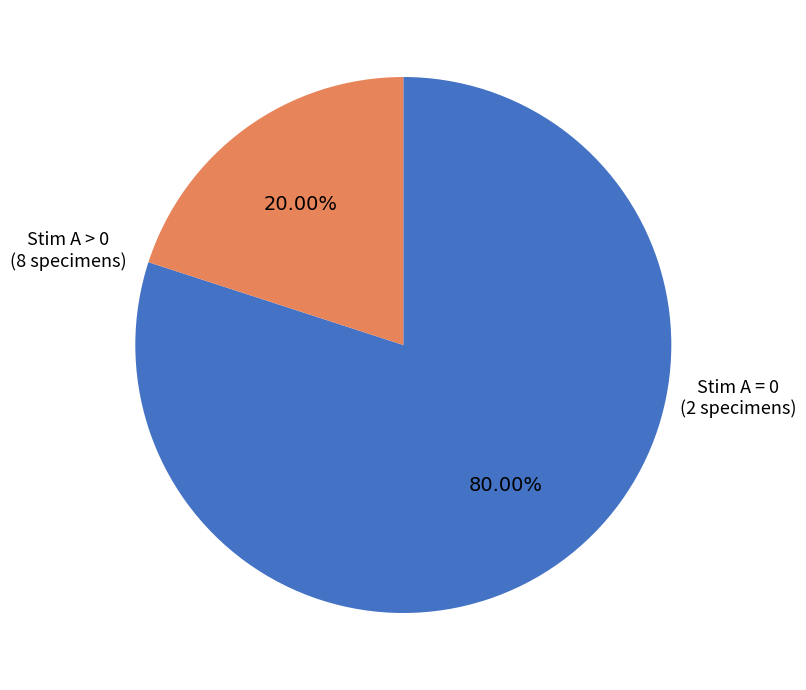

Does any single category account for the majority?

Yes